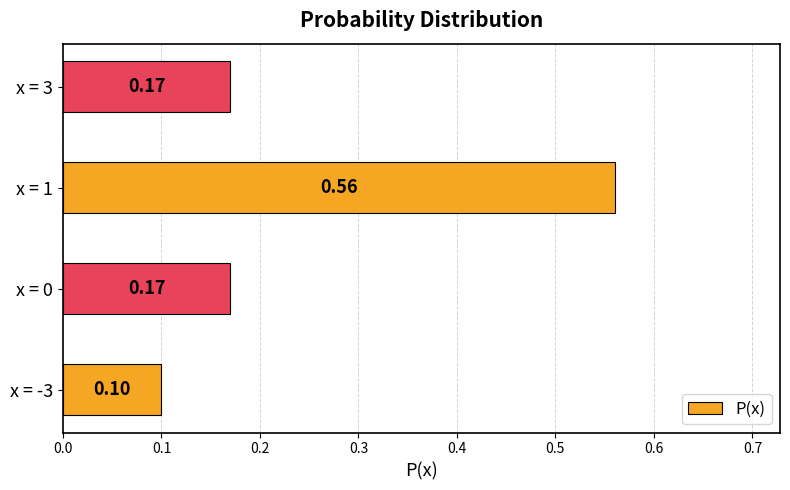

What is the difference between the maximum and minimum values?

0.5